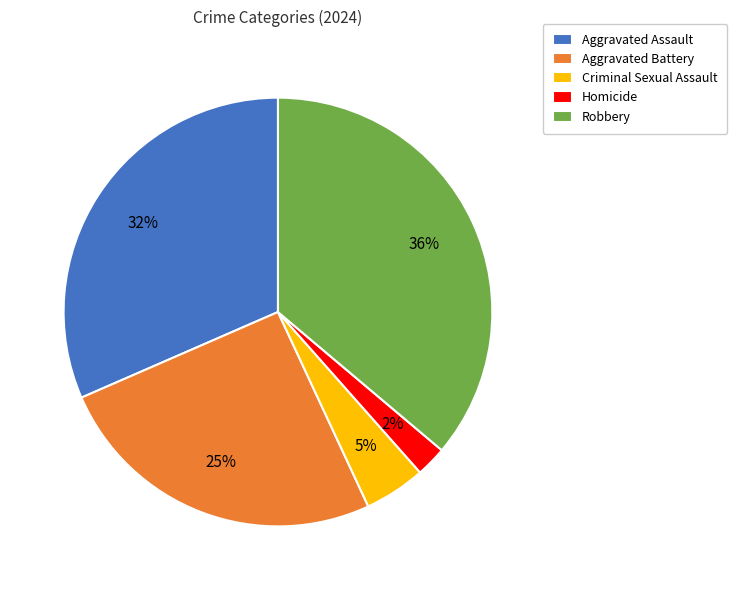

How many segments does this pie chart have?

5